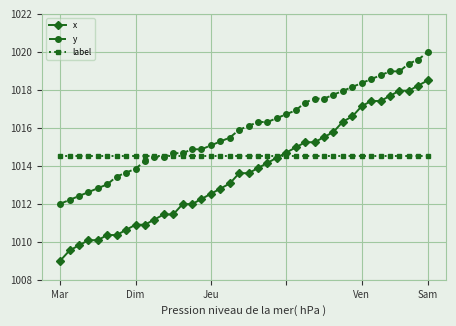

Is this an area chart (filled region under the line)?

No